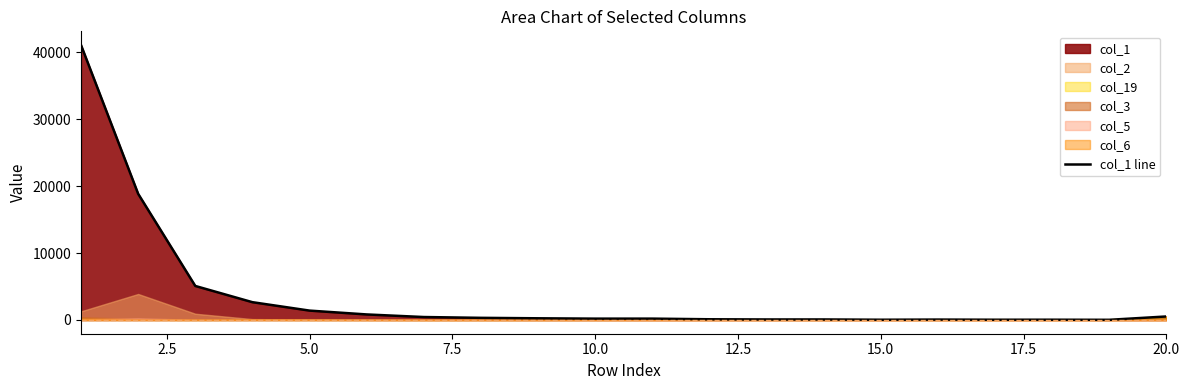

Is it true that the value at 15.0 is 293?

False